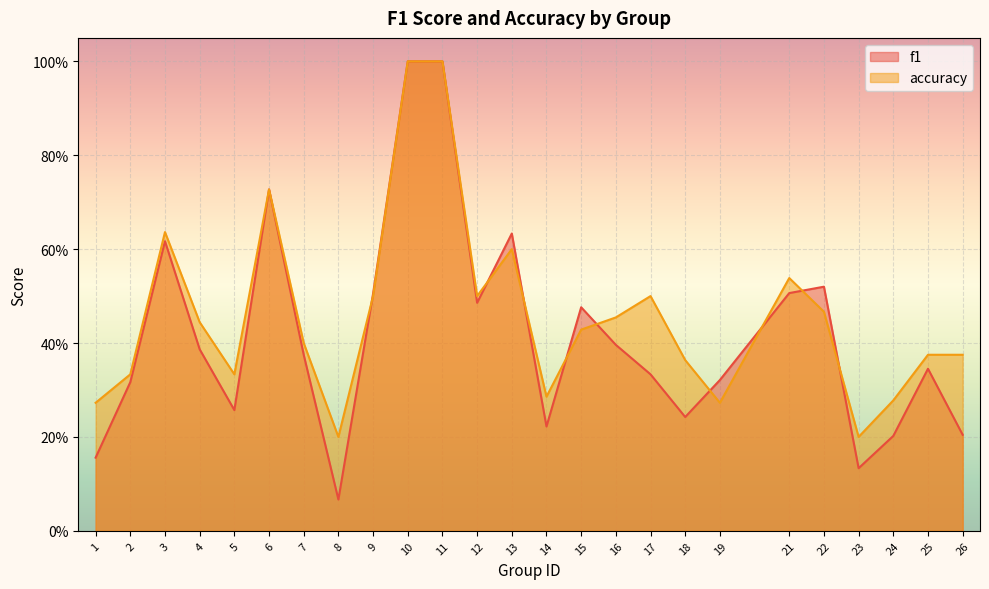

Rank the series by their maximum value, from highest to lowest.

f1, accuracy